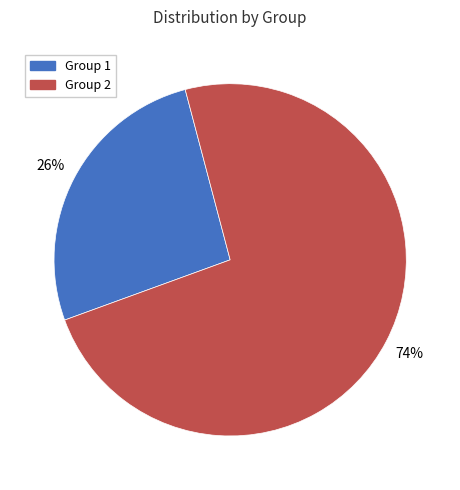

Which category has the smallest portion of the pie?

Group 1